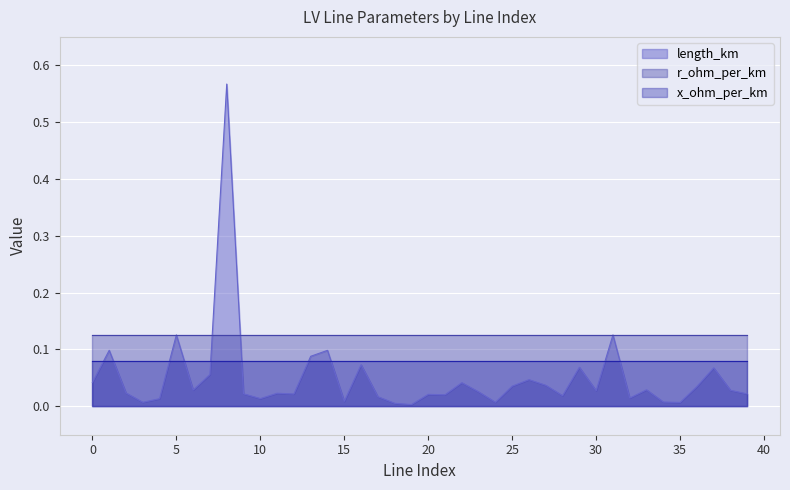

What are all the series names shown in the legend?

length_km, r_ohm_per_km, x_ohm_per_km